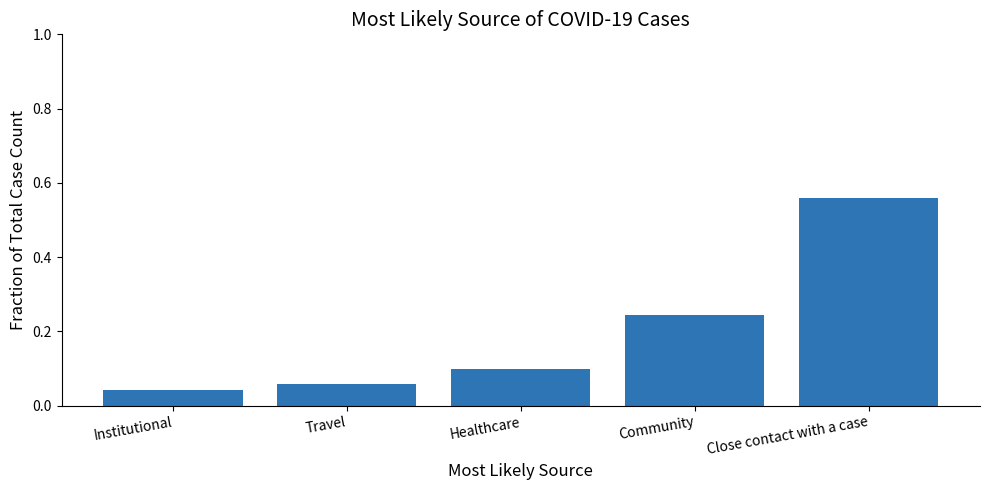

The value at Close contact with a case is 0.8. True or false?

False